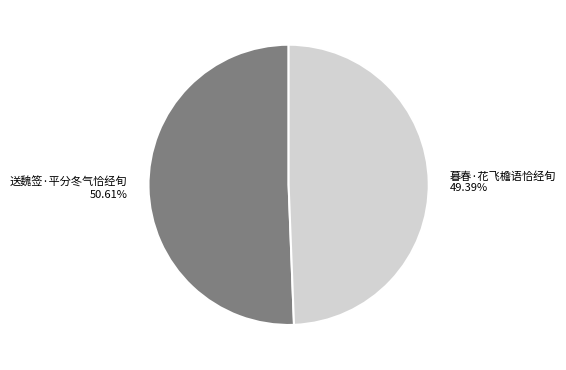

Rank the categories by value from highest to lowest.

送魏签·平分冬气恰经旬, 暮春·花飞檐语恰经旬